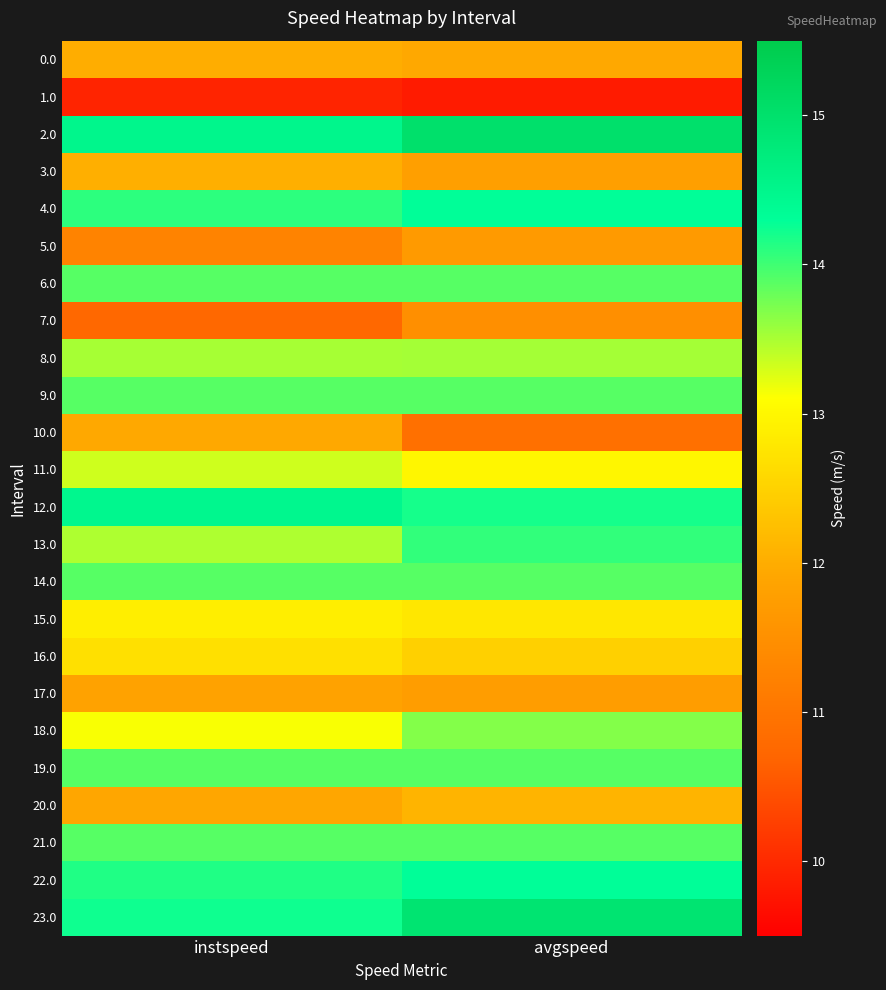

Reading right to left, extract all data points from this chart.

0.0: avgspeed=11.9	instspeed=12.0
1.0: avgspeed=9.8	instspeed=9.9
2.0: avgspeed=15.0	instspeed=14.5
3.0: avgspeed=11.8	instspeed=12.0
4.0: avgspeed=14.3	instspeed=14.1
5.0: avgspeed=11.7	instspeed=11.3
6.0: avgspeed=13.9	instspeed=13.9
7.0: avgspeed=11.5	instspeed=10.8
8.0: avgspeed=13.5	instspeed=13.5
9.0: avgspeed=13.9	instspeed=13.9
10.0: avgspeed=10.9	instspeed=11.9
11.0: avgspeed=13.0	instspeed=13.3
12.0: avgspeed=14.2	instspeed=14.5
13.0: avgspeed=14.1	instspeed=13.5
14.0: avgspeed=13.9	instspeed=13.9
15.0: avgspeed=12.8	instspeed=12.9
16.0: avgspeed=12.5	instspeed=12.7
17.0: avgspeed=11.7	instspeed=11.8
18.0: avgspeed=13.7	instspeed=13.1
19.0: avgspeed=13.9	instspeed=13.9
20.0: avgspeed=12.1	instspeed=11.9
21.0: avgspeed=13.9	instspeed=13.9
22.0: avgspeed=14.3	instspeed=14.1
23.0: avgspeed=14.9	instspeed=14.2